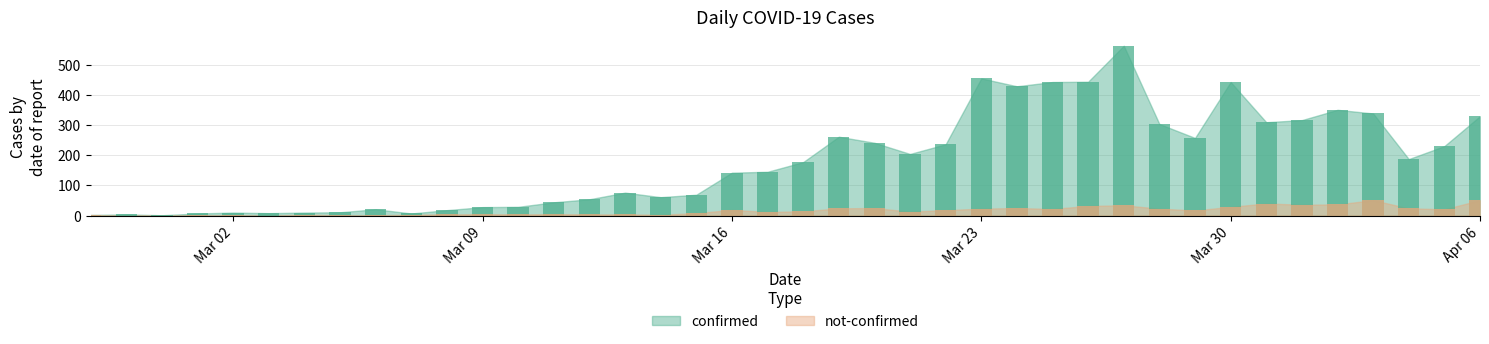

Which series has the largest total across all categories?

confirmed